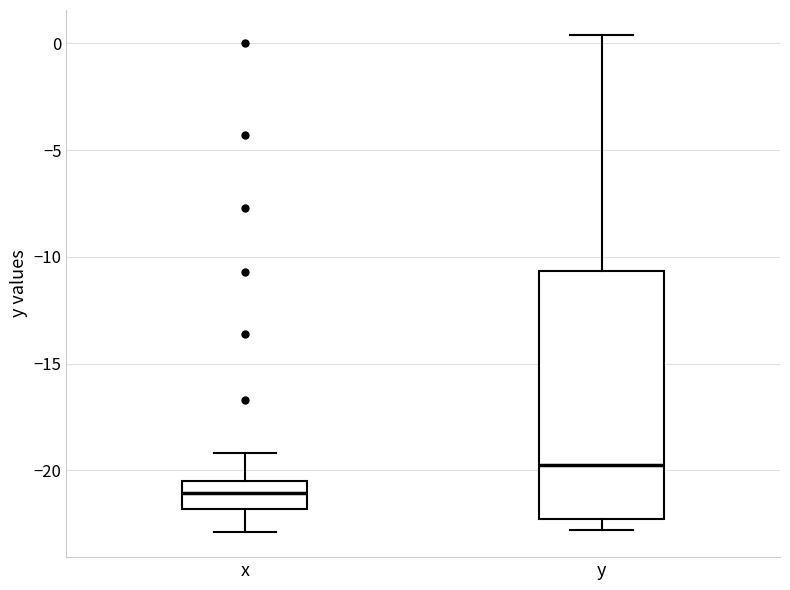

Where does the lower whisker of the box for x end on the y-axis? The values are not printed on the chart, so give them approximately, as read against the axis.

-23.0